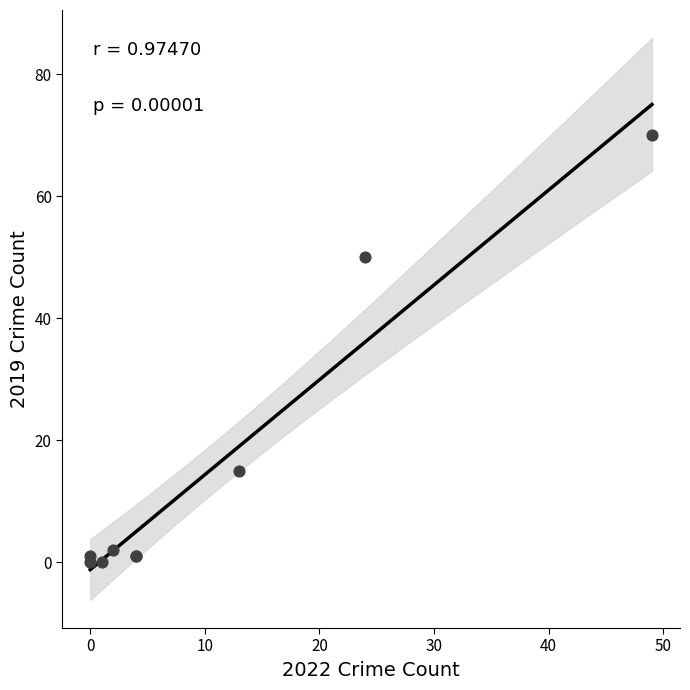

What Y value in the scatter plot is closest to 35?

50